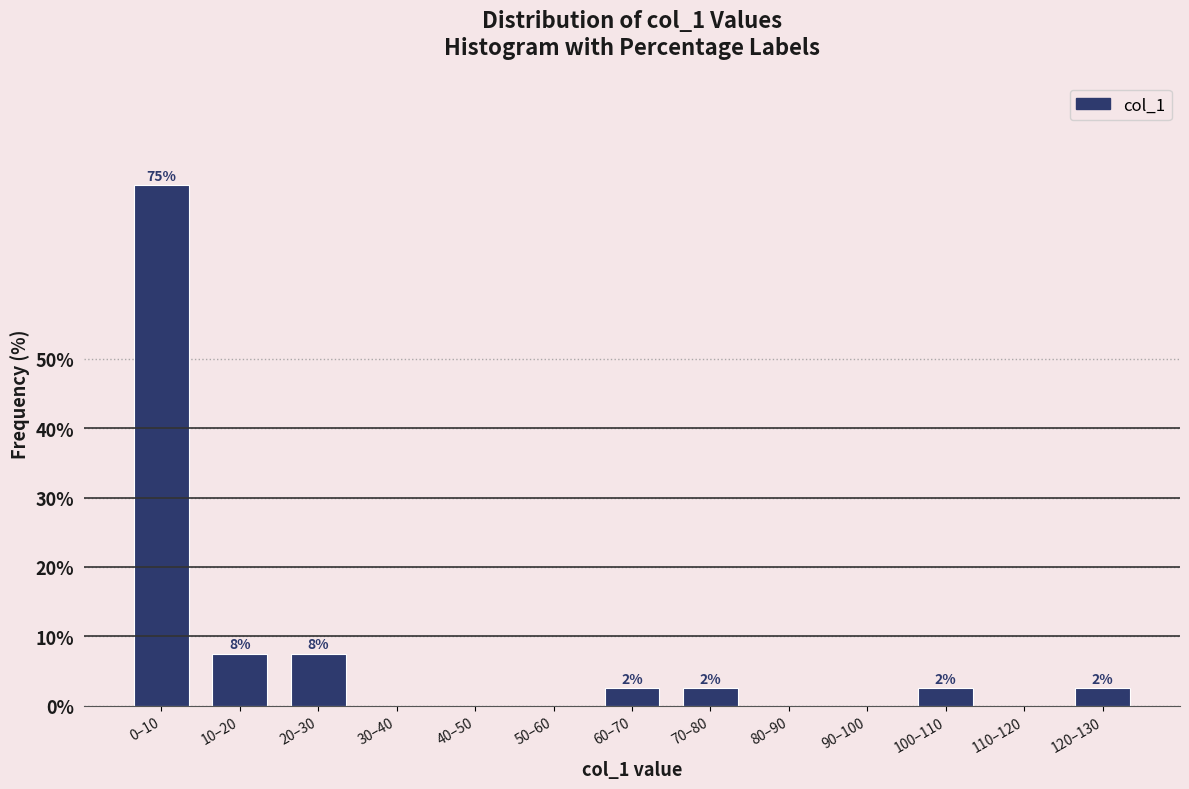

Are the bars horizontal?

No